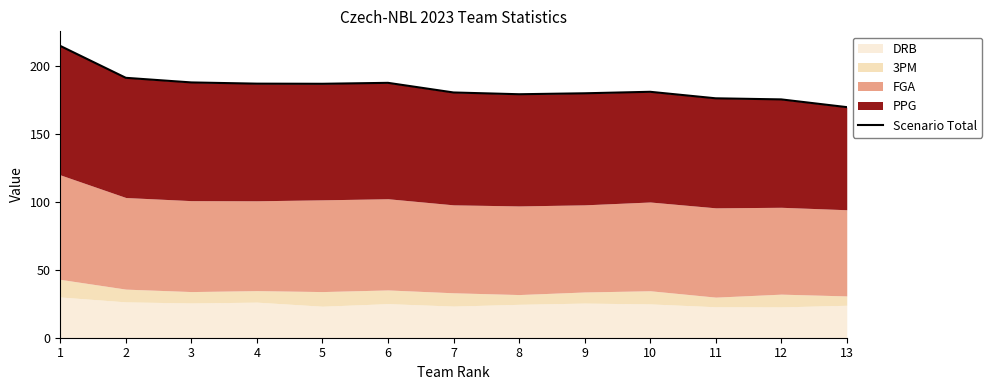

What is the difference between the maximum and second lowest values?

39.4